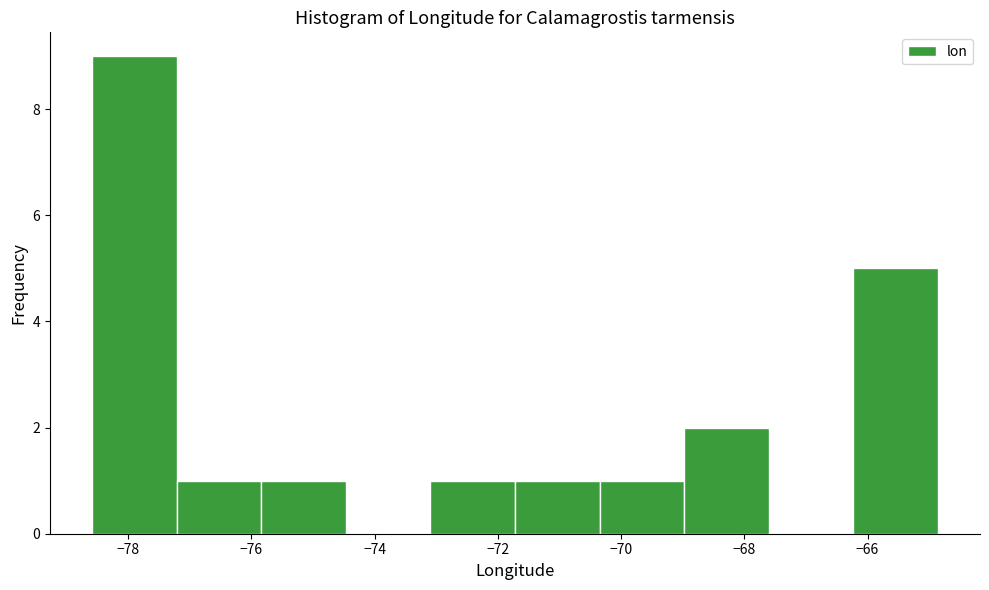

Reading left to right, transcribe this chart: for each bar, give the range it covers on the x-axis and its height. Neither the bar edges nor the heights are printed on the chart, so give them approximately, as read against the axes.

-78.6 to -77.2: 9
-77.2 to -75.8: 1
-75.8 to -74.4: 1
-74.4 to -73.0: 0
-73.0 to -71.8: 1
-71.8 to -70.4: 1
-70.4 to -69.0: 1
-69.0 to -67.6: 2
-67.6 to -66.2: 0
-66.2 to -64.8: 5